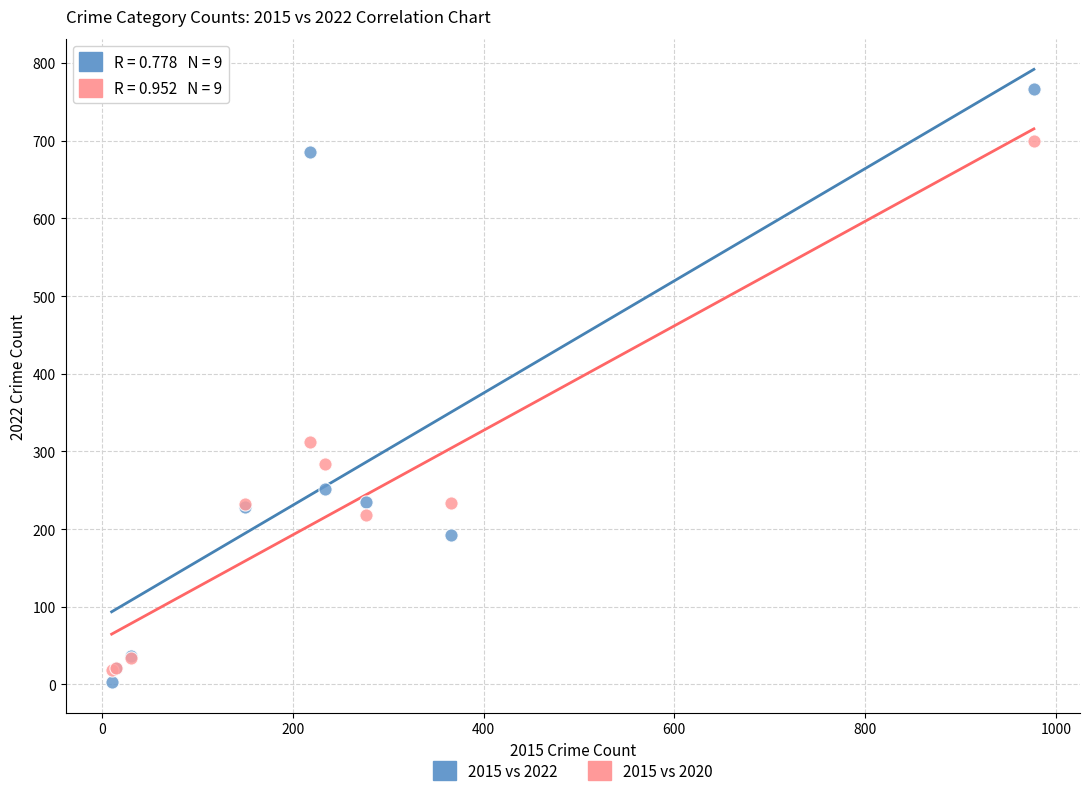

Which series has the largest Y range (max minus min)?

2015 vs 2022